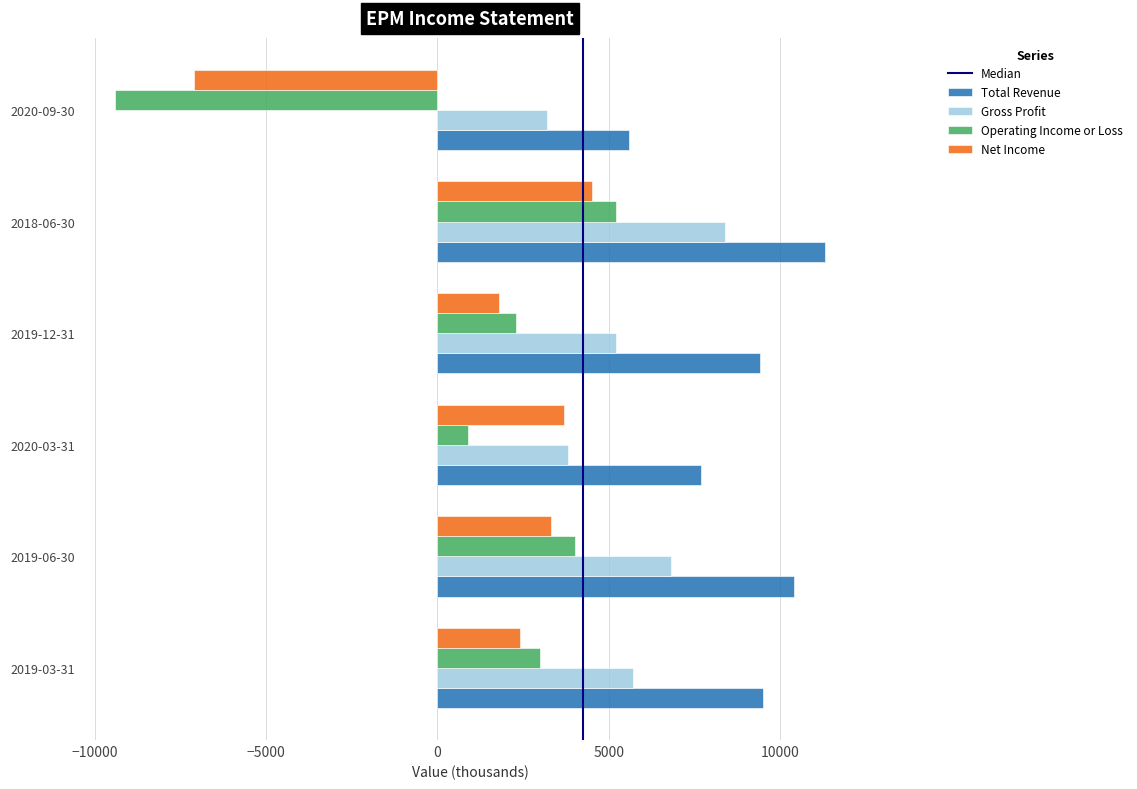

At which label is Operating Income or Loss closest to -2100?

2020-03-31